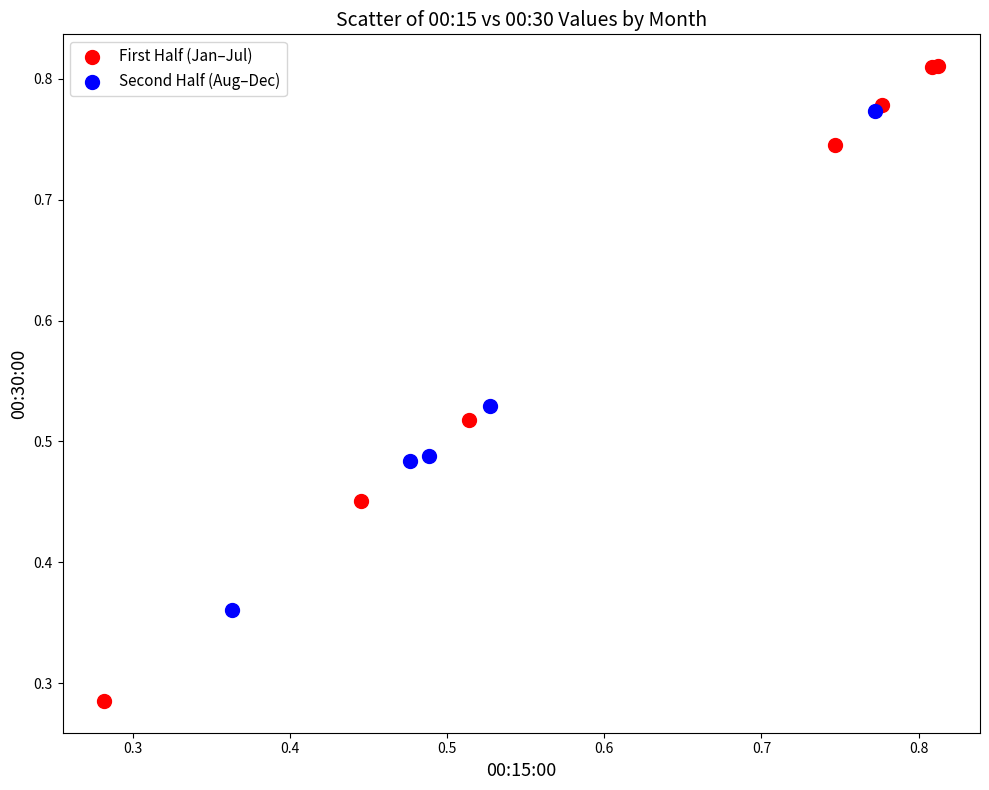

Which series has the widest spread of Y values?

First Half (Jan–Jul)